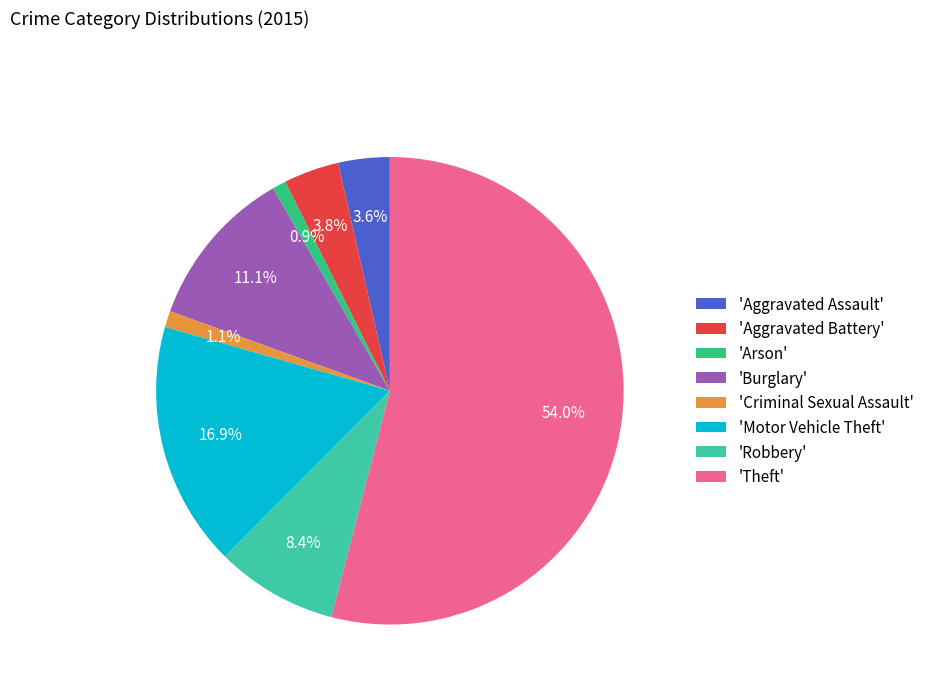

Between 'Aggravated Assault' and 'Robbery', which is larger?

'Robbery'